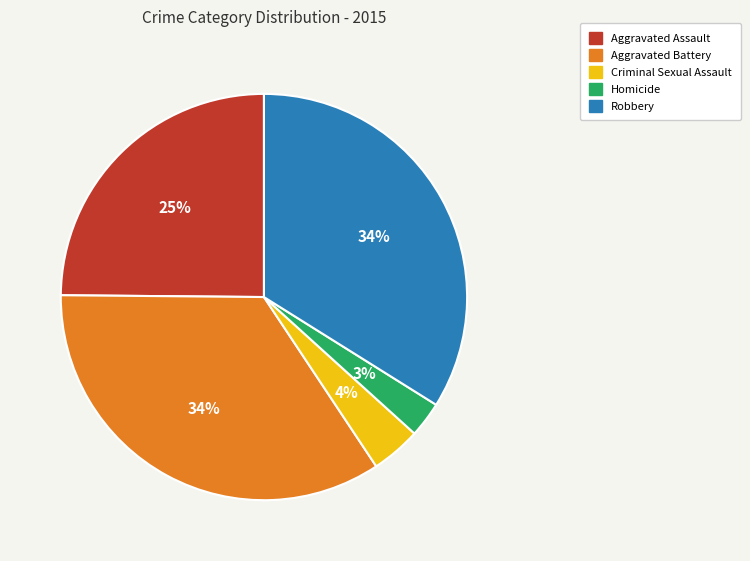

Does any single category account for the majority?

No